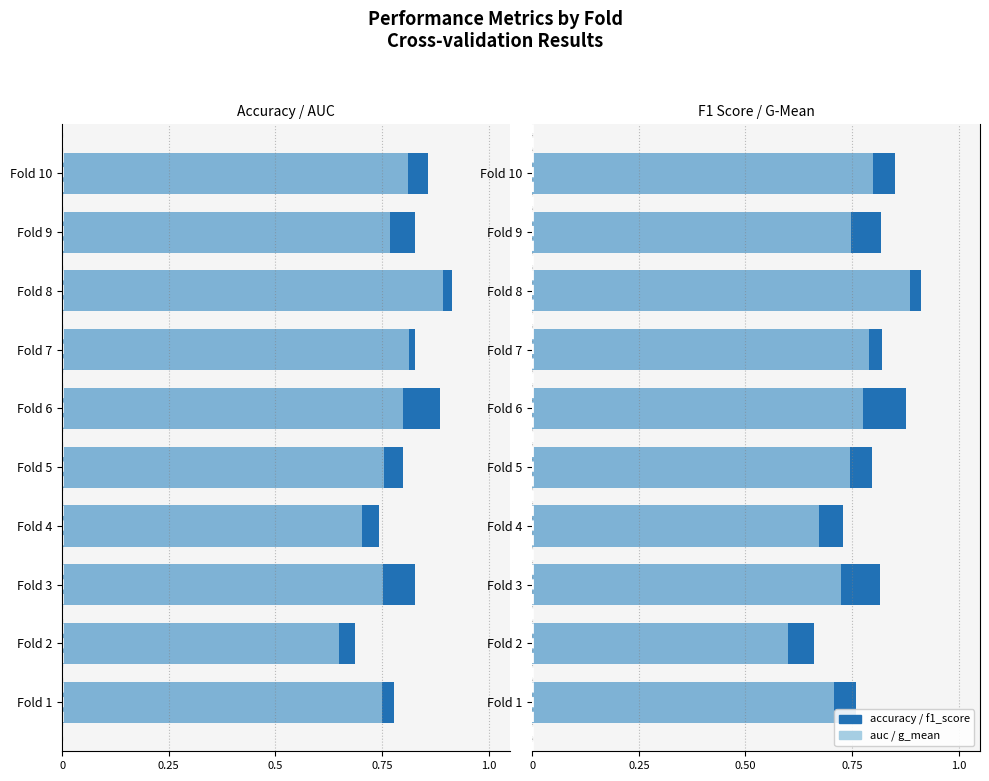

The g_mean series shows 0.7 at Fold 5. True or false?

True